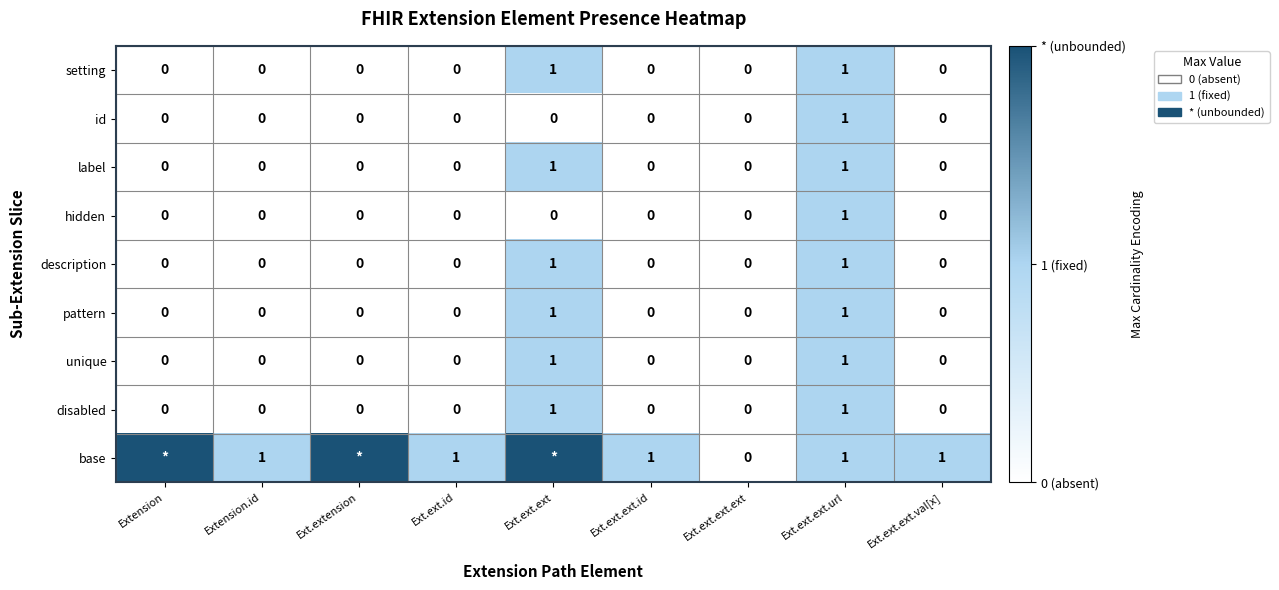

Which category has the highest value across all series?

Extension